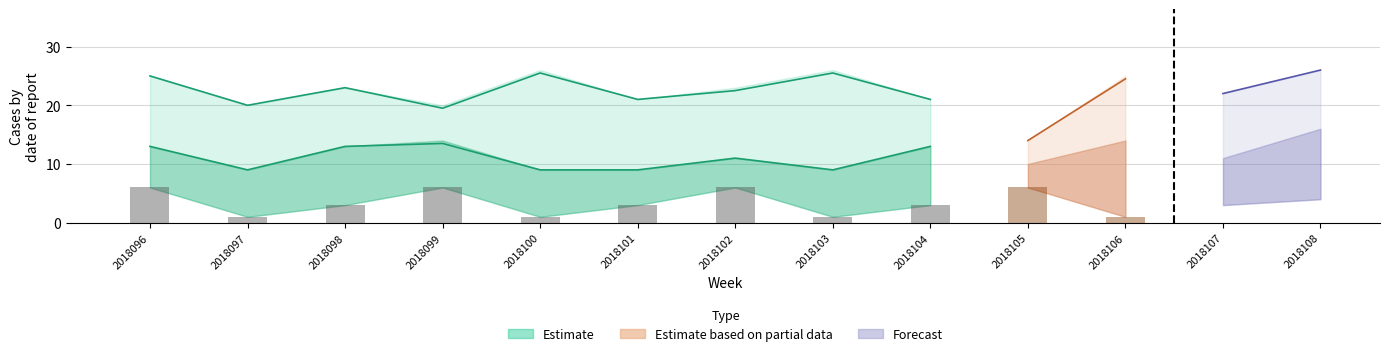

At which category is the sum across all series the highest?

2018108